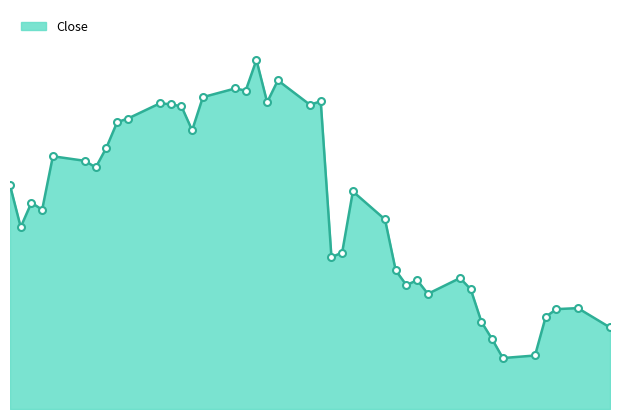

Reading left to right, transcribe all the data shown in this chart.

40.1	39.3	39.8	39.7	40.7	40.6	40.5	40.9	41.4	41.5	41.8	41.7	41.7	41.2	41.9	42.0	42.0	42.6	41.8	42.2	41.7	41.8	38.7	38.8	40.0	39.5	38.5	38.2	38.3	38.0	38.3	38.1	37.5	37.1	36.8	36.8	37.6	37.7	37.7	37.3